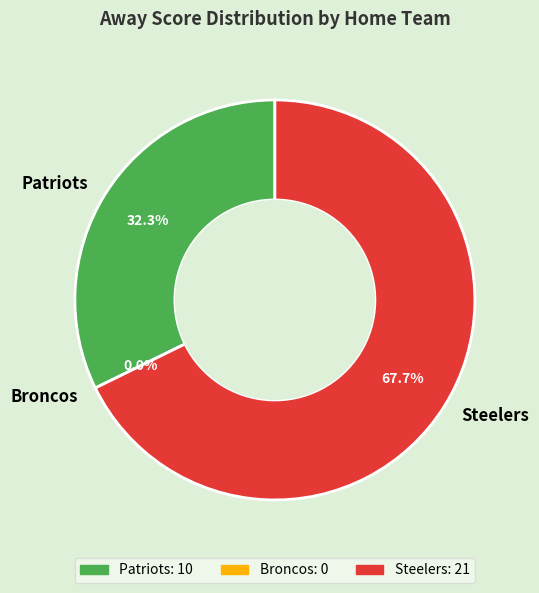

Is Steelers the majority of the pie?

Yes